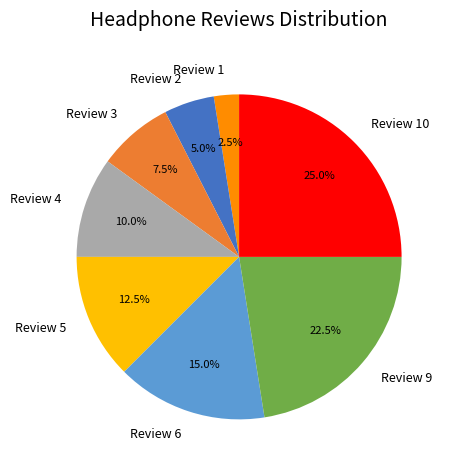

Count the number of slices in the pie.

8